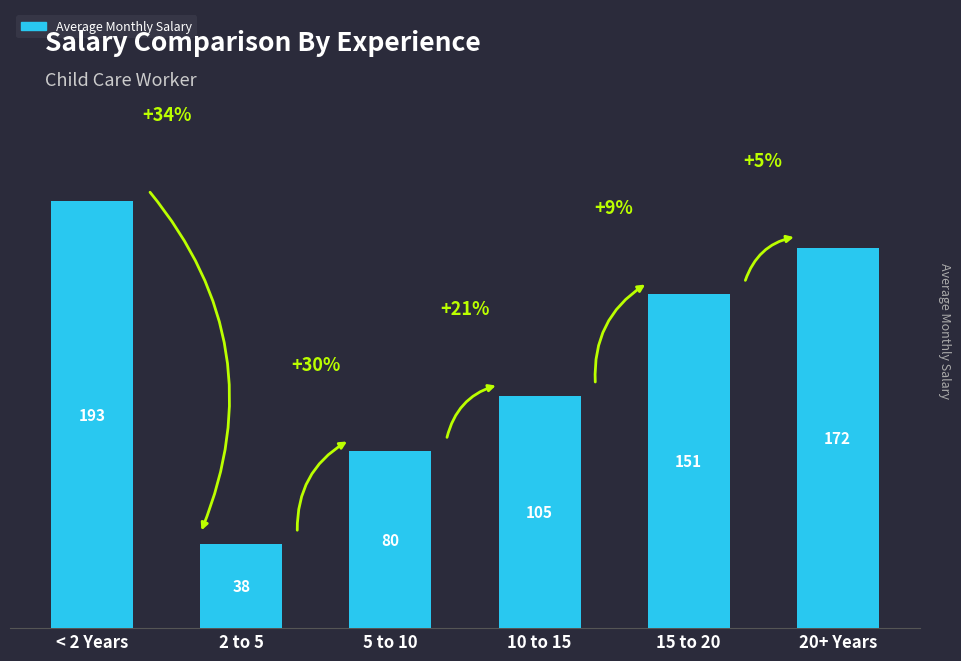

Does the chart contain any negative values?

No